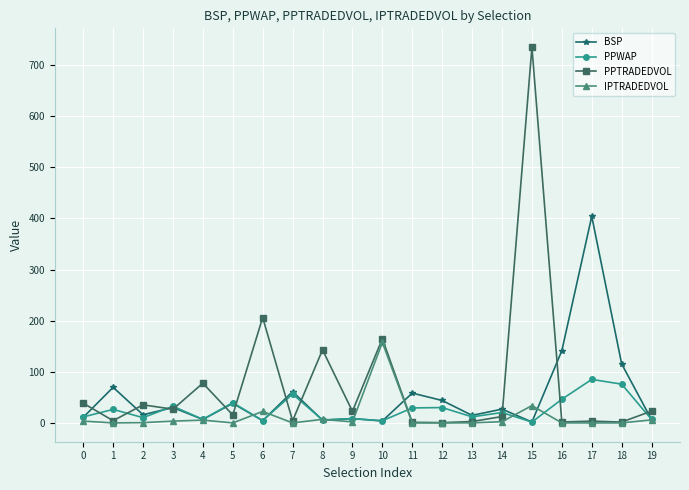

What is the maximum value for PPWAP?

85.1